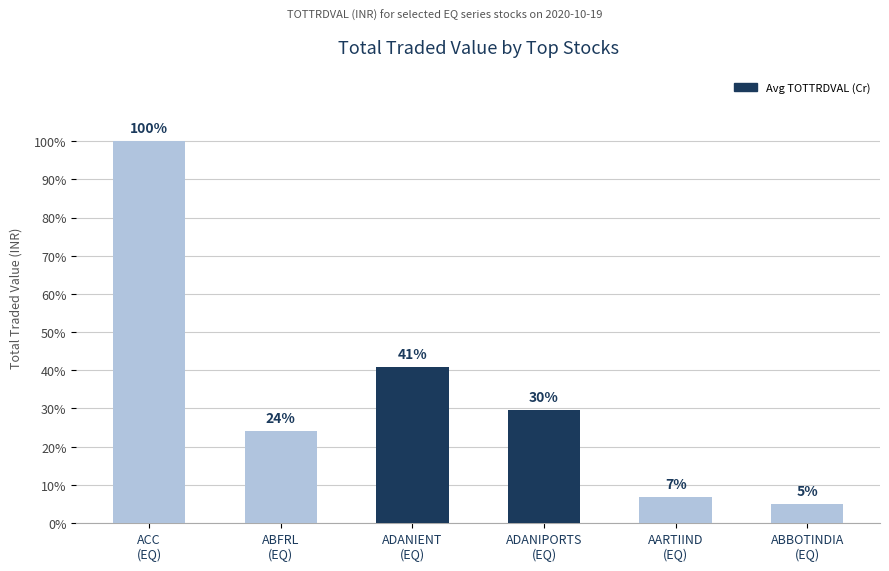

What is the ratio of the value at ABFRL
(EQ) to the value at ACC
(EQ)?

0.2